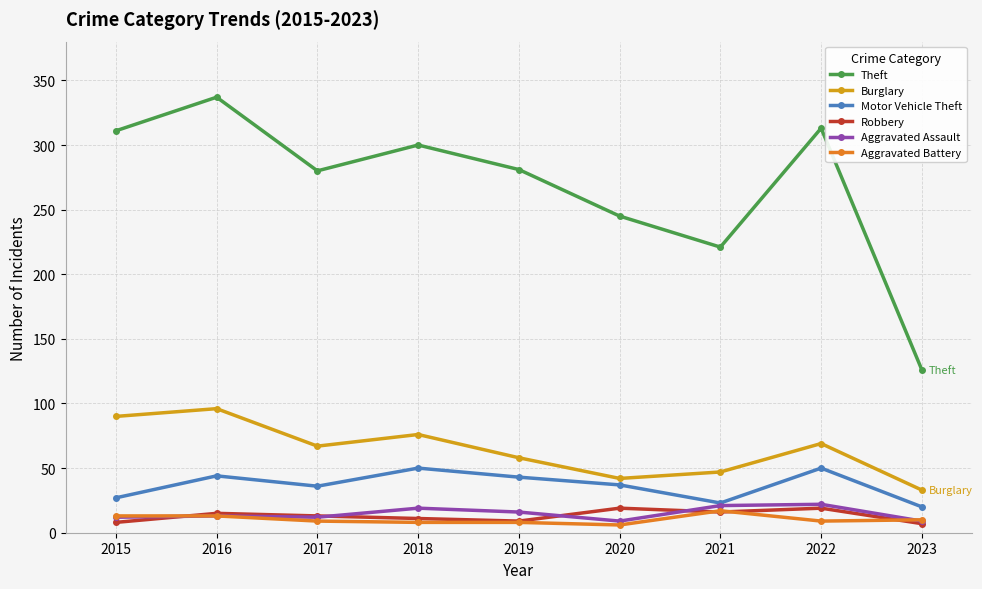

True or false: Robbery and Motor Vehicle Theft cross at least once.

False